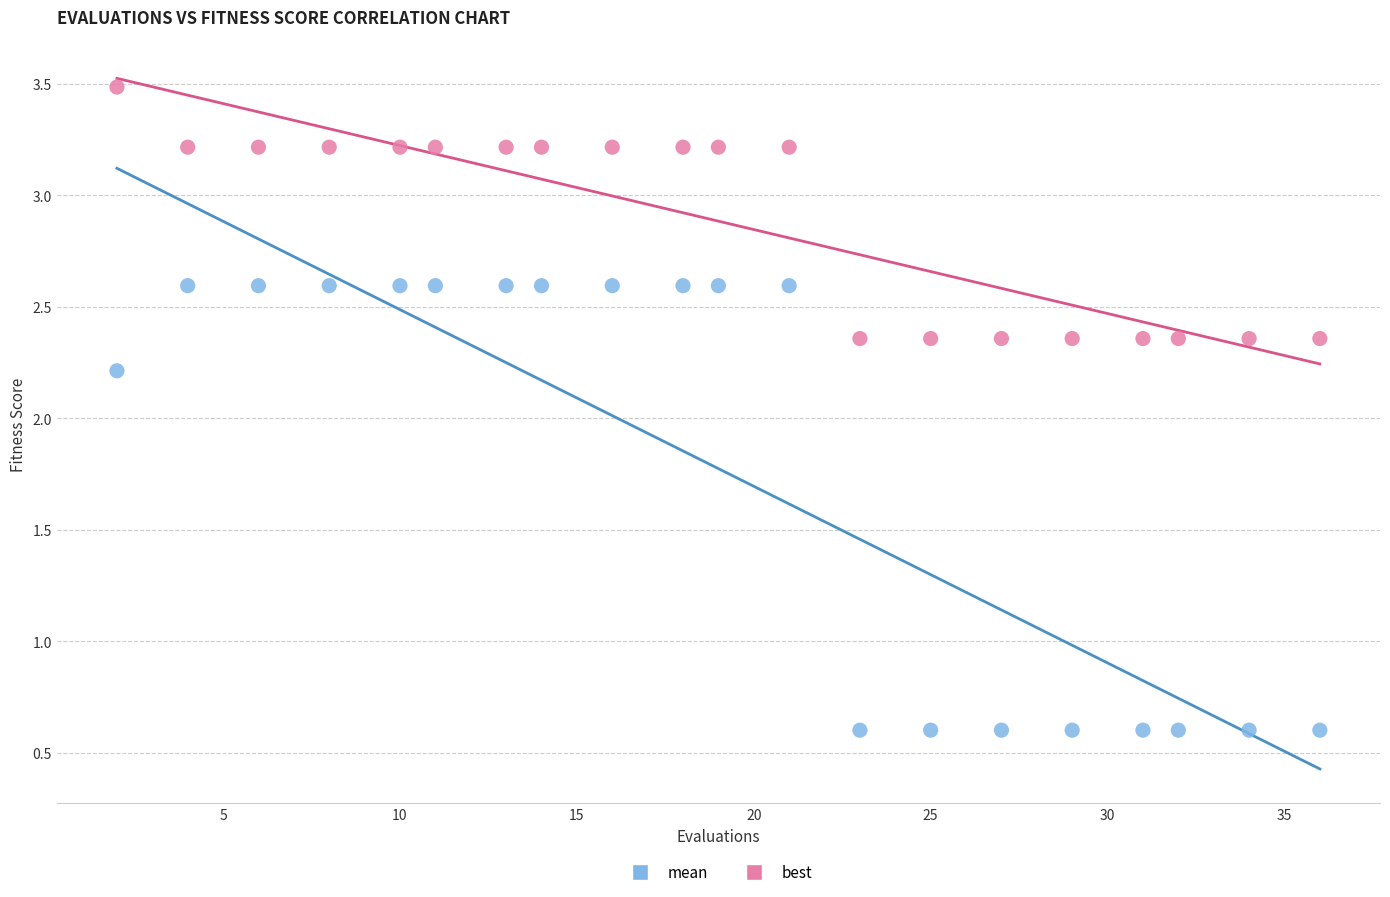

Which series contains the lowest Y value?

best